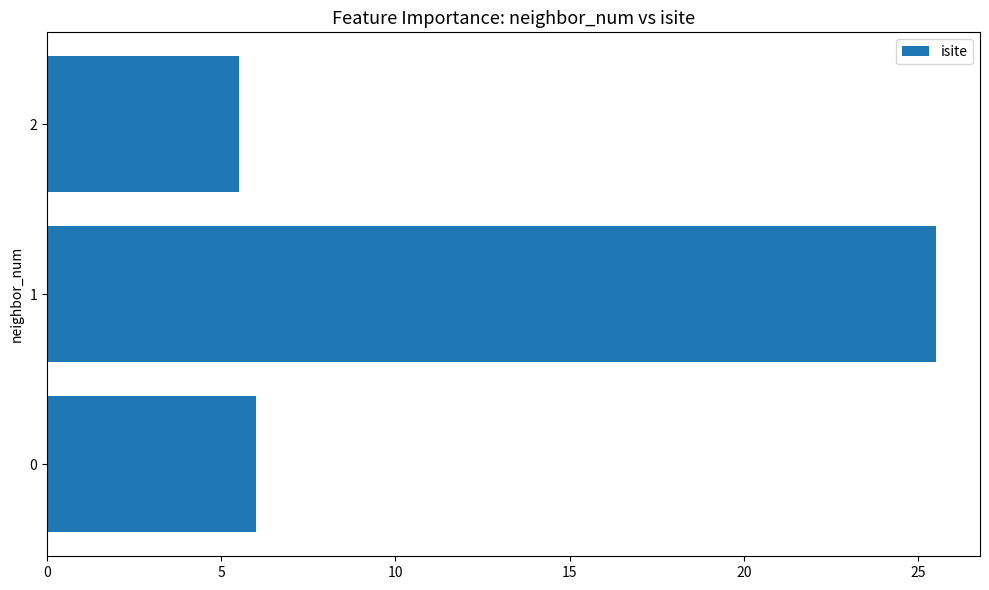

The chart shows a value of 2.2 at 0. True or false?

False